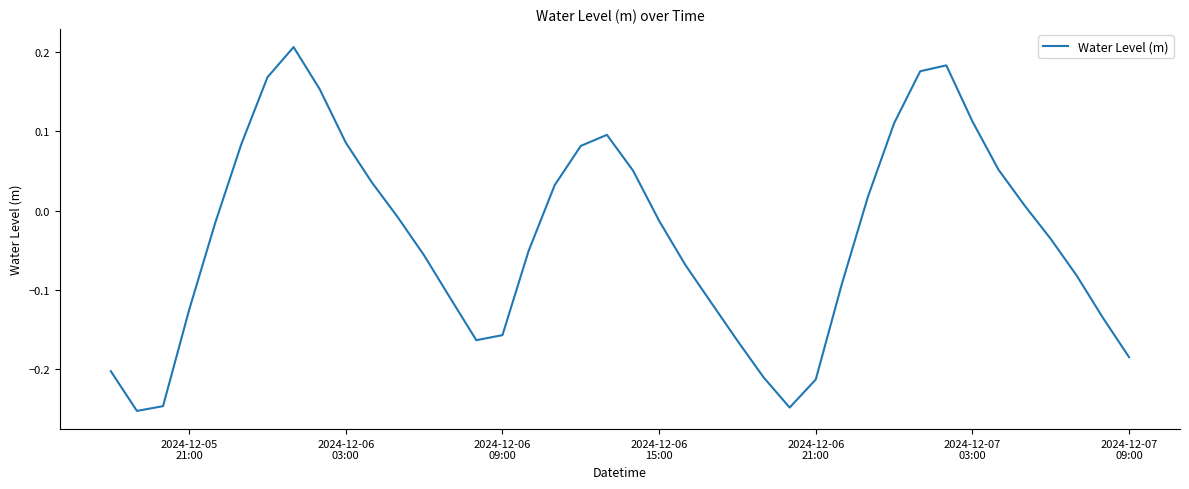

How many lines are shown in the chart?

1